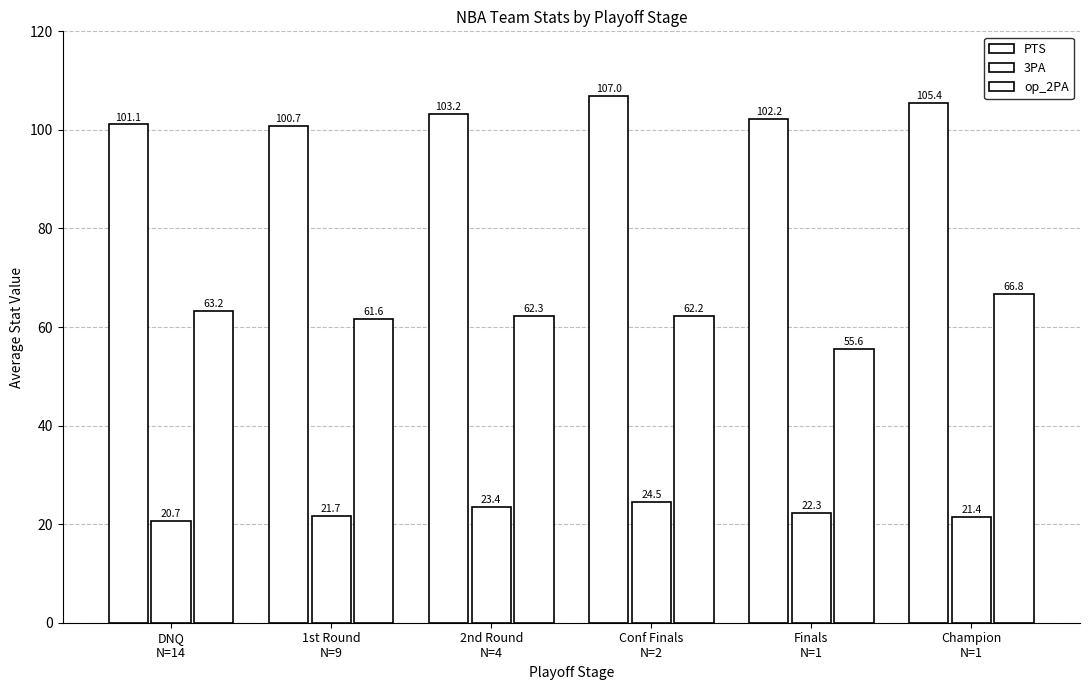

List the series in order of their overall mean, highest first.

PTS, op_2PA, 3PA